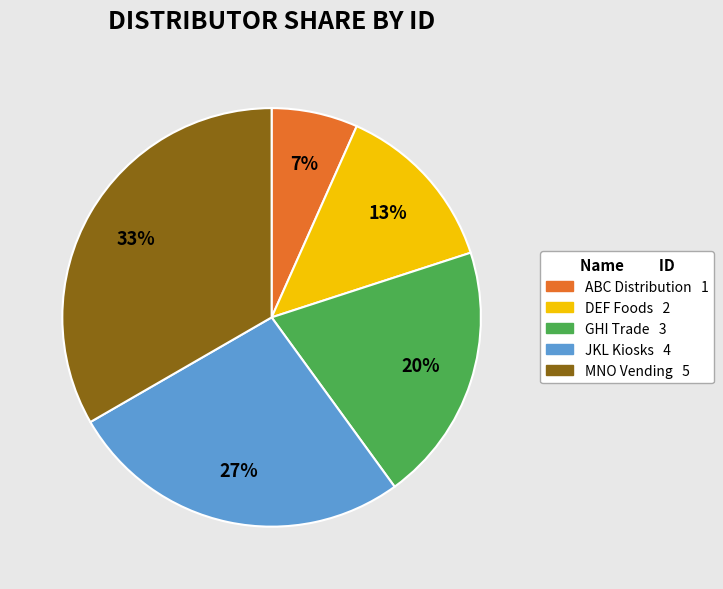

To the nearest percent, what is the average slice percentage?

20%